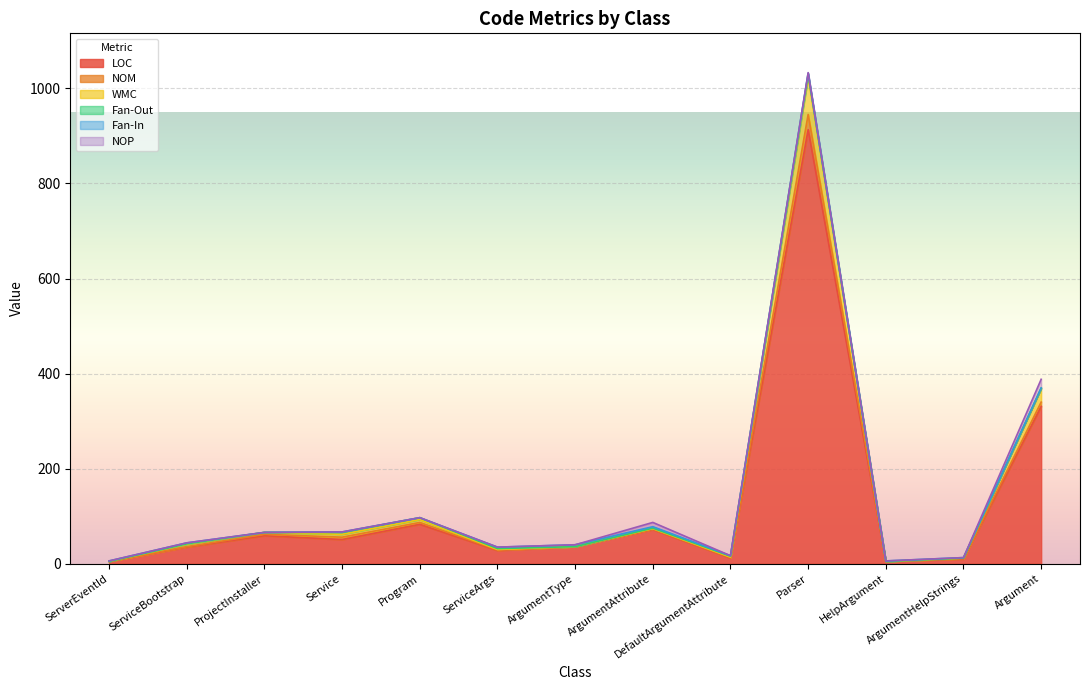

Between Service and ArgumentAttribute, which series saw the biggest shift?

LOC